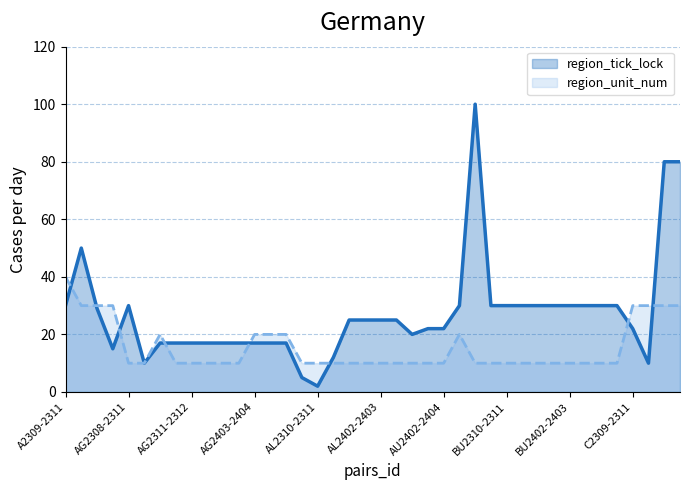

What is the maximum value for region_unit_num?

40